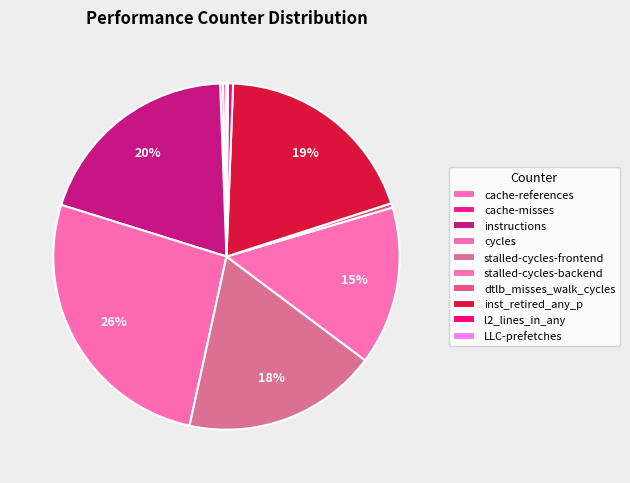

What is the smallest slice in the pie chart?

LLC-prefetches